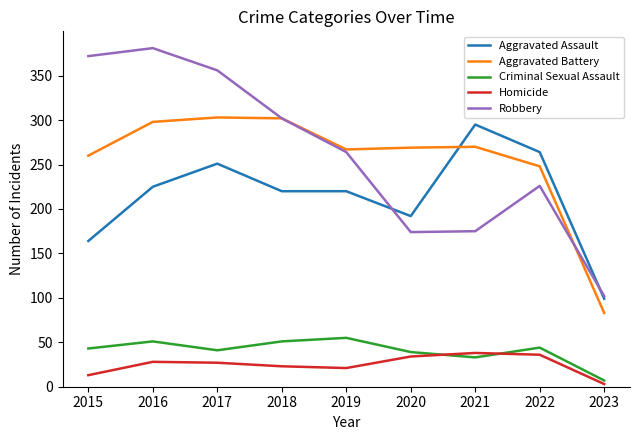

What is the difference between the highest and lowest values at 2021?

262